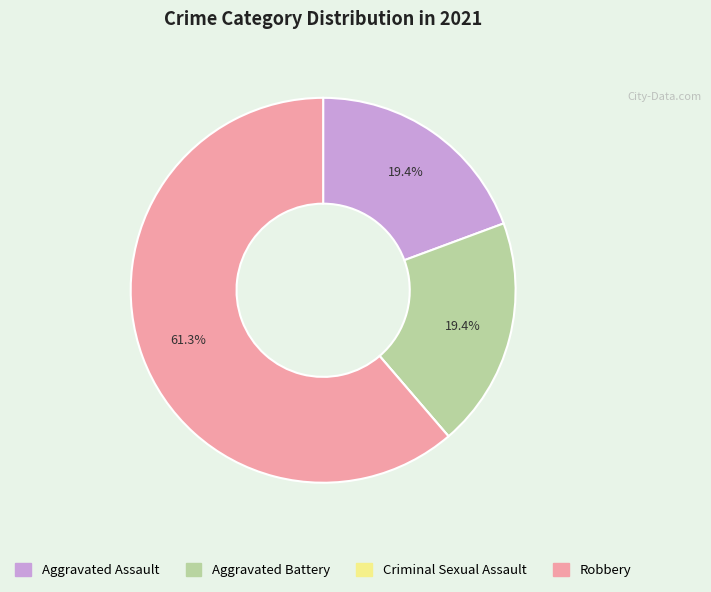

To the nearest percent, what portion does Robbery represent?

61%